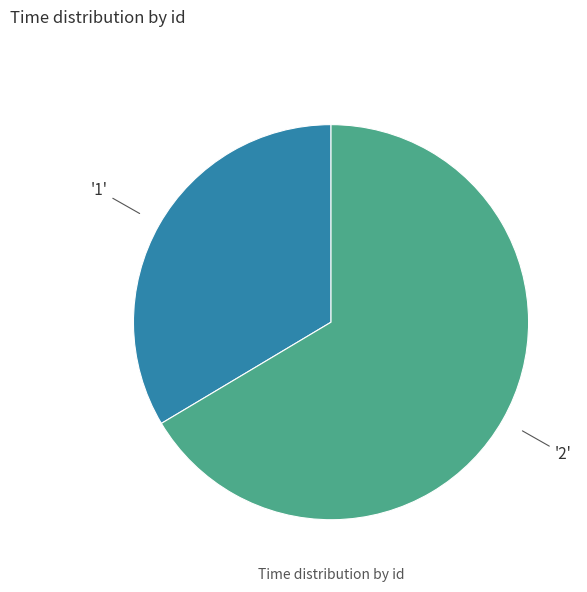

Is there a majority slice in this chart?

Yes